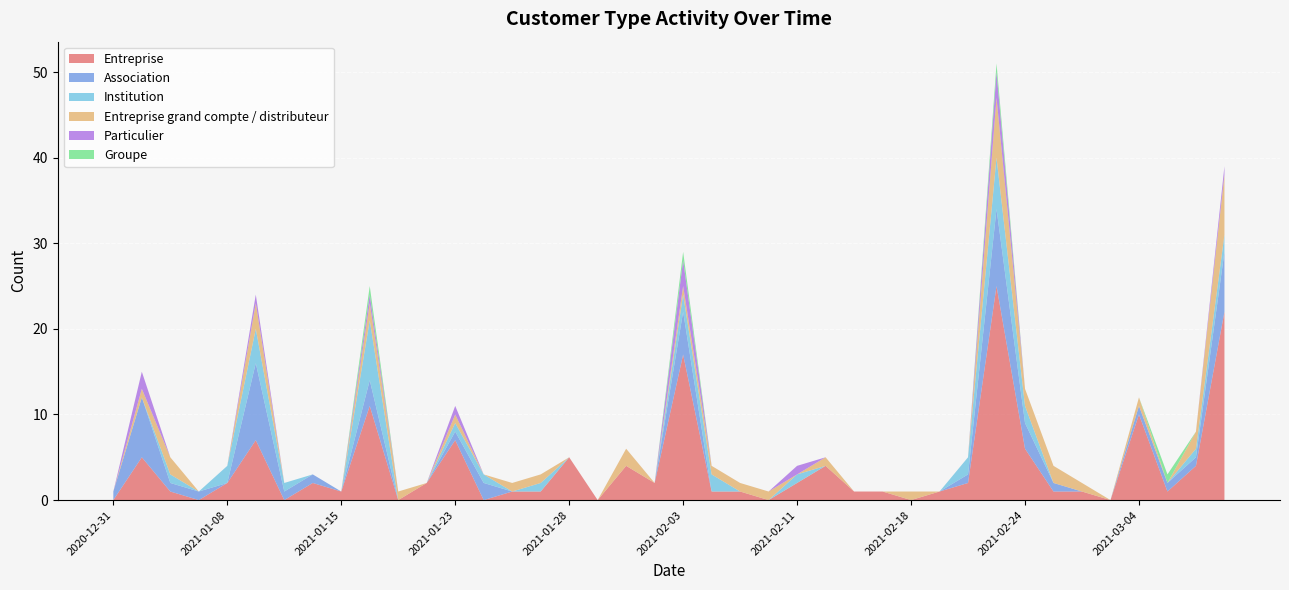

Reading left to right, what are all the values shown in this chart?

Entreprise: 0	5	1	0	2	7	0	2	1	11	0	2	7	0	1	1	5	0	4	2	17	1	1	0	2	4	1	1	0	1	2	25	6	1	1	0	10	1	4	22
Association: 1	7	1	1	0	9	1	1	0	3	0	0	1	2	0	0	0	0	0	0	5	0	0	0	0	0	0	0	0	0	1	9	3	1	0	0	1	1	1	7
Institution: 0	0	1	0	2	4	1	0	0	7	0	0	1	1	0	1	0	0	0	0	2	2	0	0	1	0	0	0	0	0	2	6	2	0	0	0	0	0	1	2
Entreprise grand compte / distributeur: 0	1	2	0	0	3	0	0	0	2	1	0	1	0	1	1	0	0	2	0	1	1	1	1	0	1	0	0	1	0	0	7	2	2	1	0	1	0	2	7
Particulier: 0	2	0	0	0	1	0	0	0	1	0	0	1	0	0	0	0	0	0	0	3	0	0	0	1	0	0	0	0	0	0	3	0	0	0	0	0	0	0	1
Groupe: 0	0	0	0	0	0	0	0	0	1	0	0	0	0	0	0	0	0	0	0	1	0	0	0	0	0	0	0	0	0	0	1	0	0	0	0	0	1	0	0